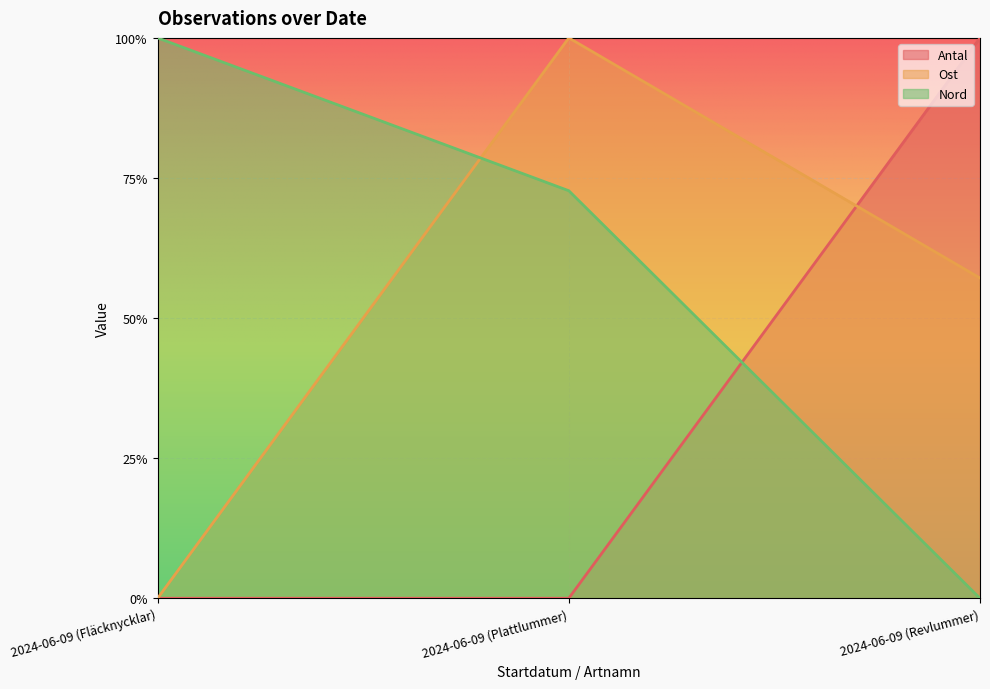

Which series has the largest total across all categories?

Nord